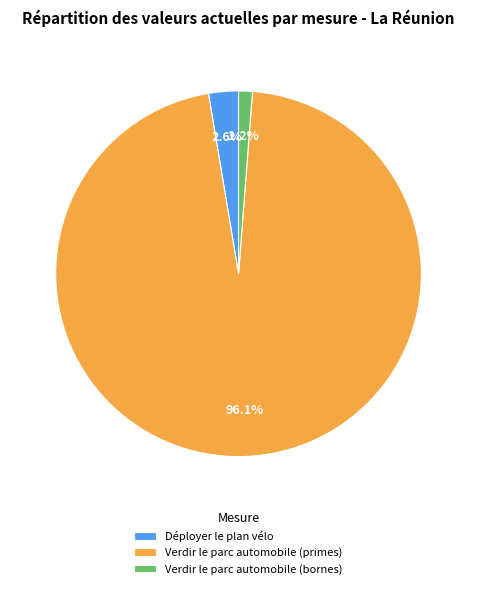

Between Verdir le parc automobile (bornes) and Verdir le parc automobile (primes), which is larger?

Verdir le parc automobile (primes)